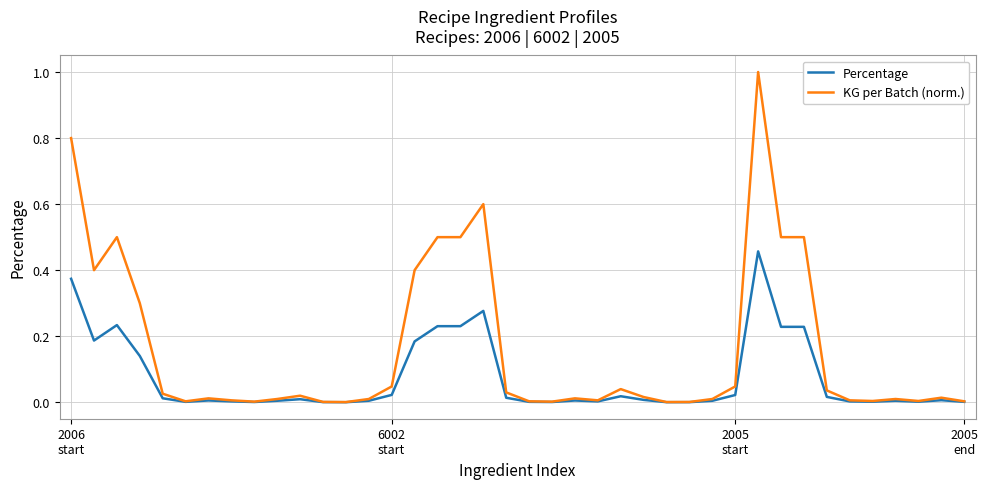

What is the sum of all Percentage values?

2.9